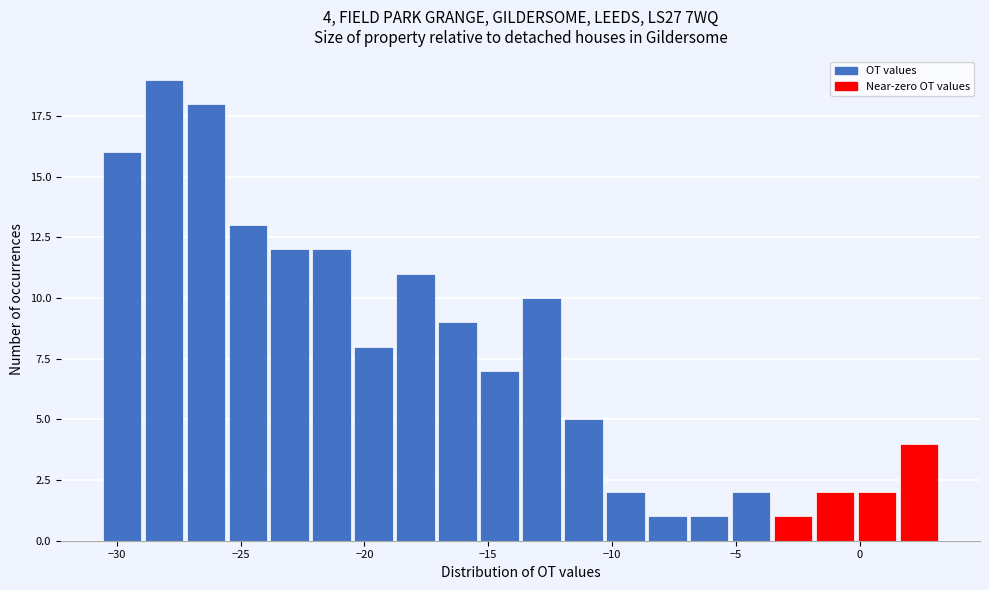

Read against the x-axis, roughly where is the centre of the tallest bar?

-28.0